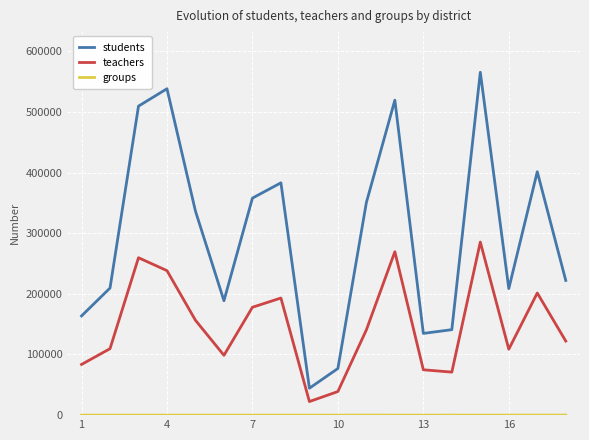

Which series has the widest spread of values?

students